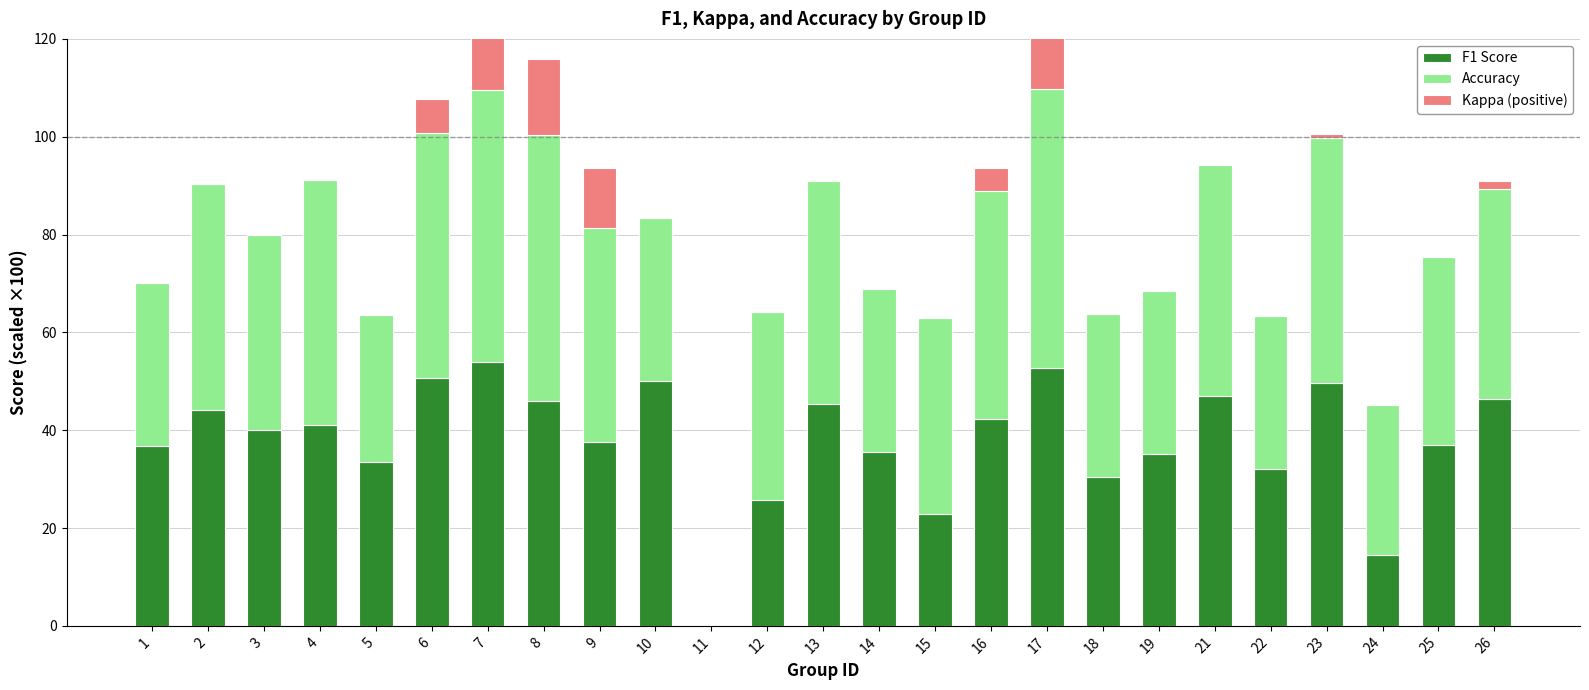

Which label corresponds to the largest value in the chart?

17